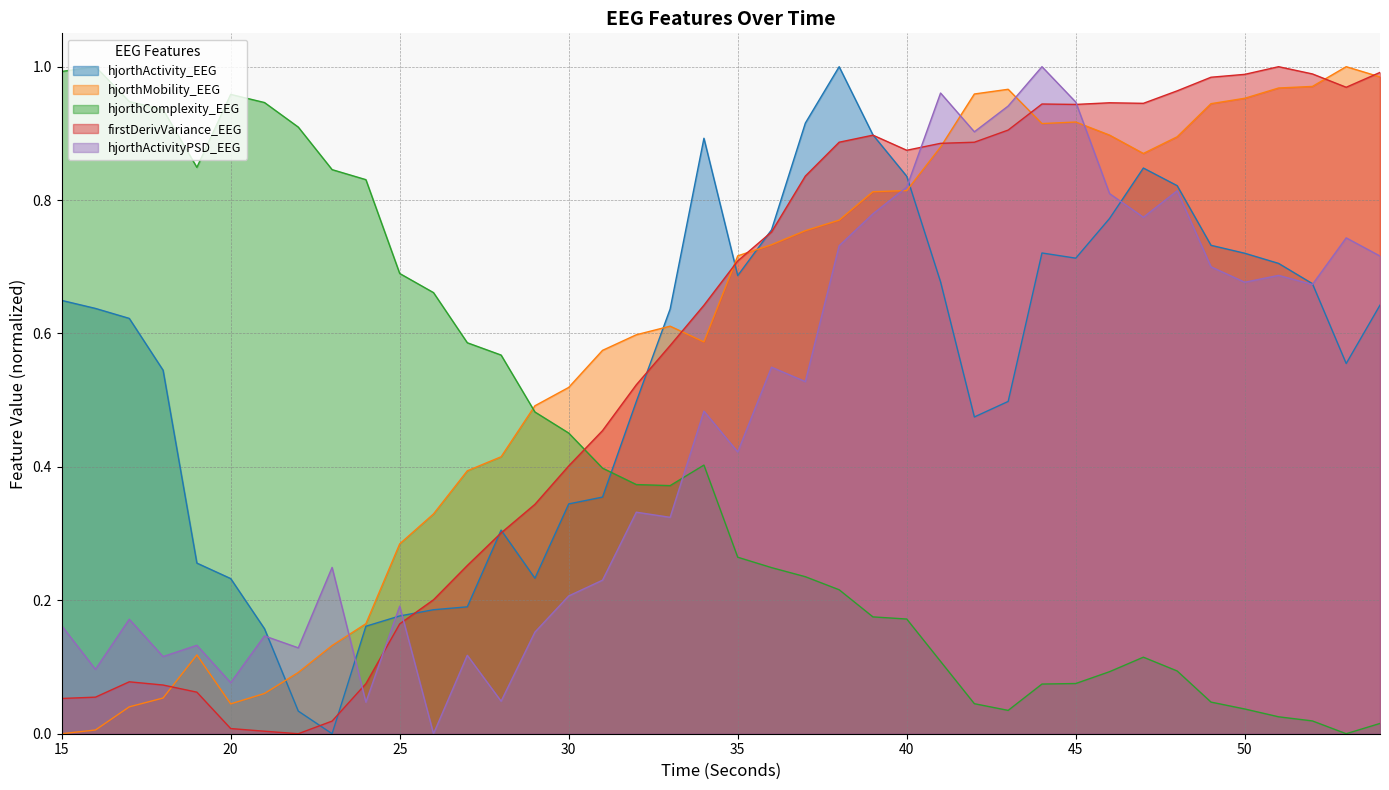

How many categories are shown in the chart?

40